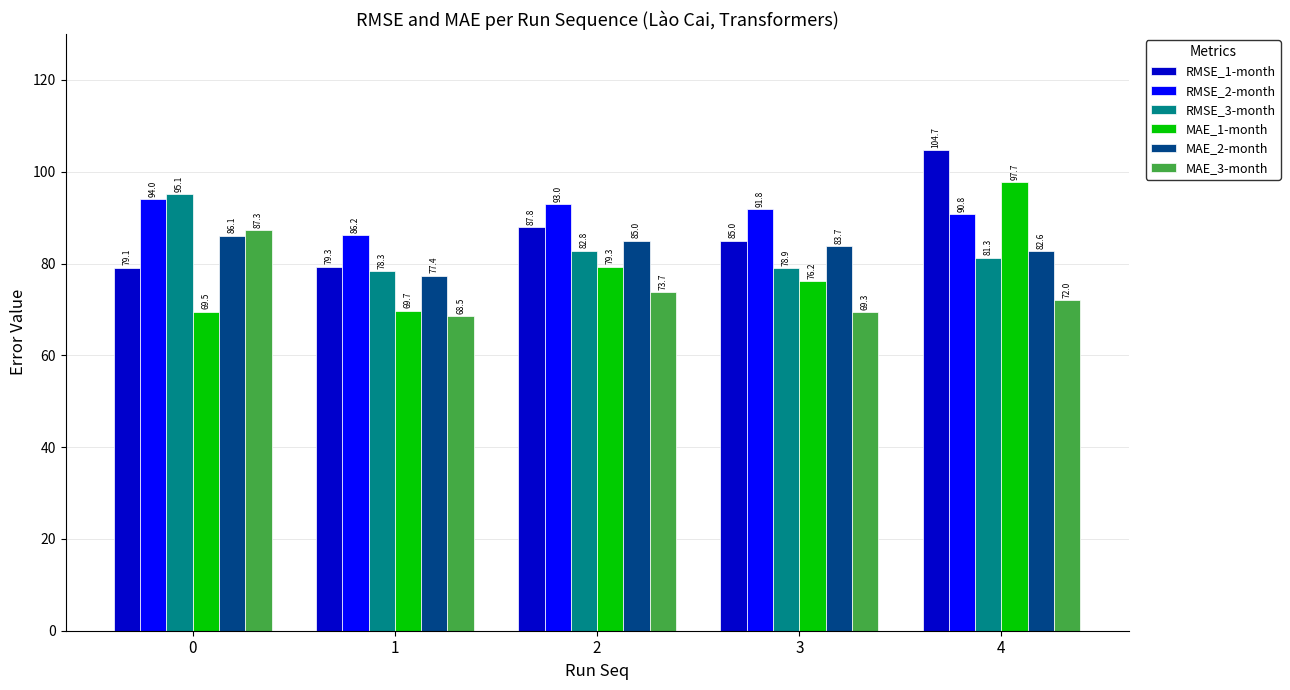

Rank the series by their maximum value, from highest to lowest.

RMSE_1-month, MAE_1-month, RMSE_3-month, RMSE_2-month, MAE_3-month, MAE_2-month